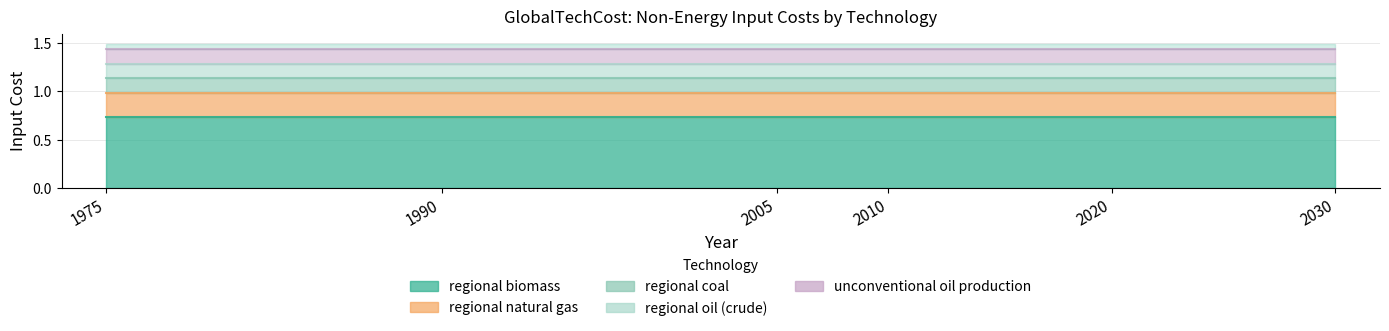

Which has a higher value, 1990 or 1975?

1990